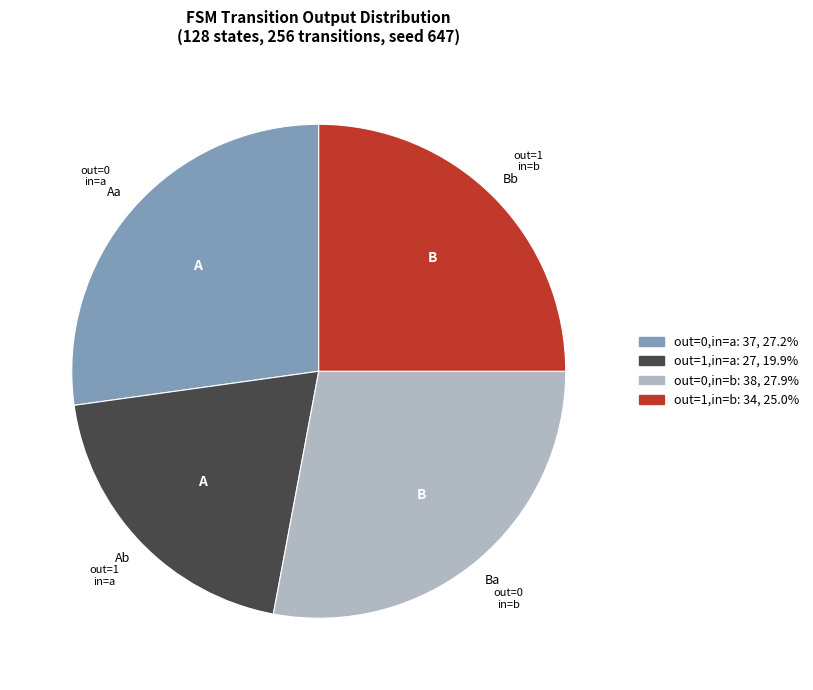

Is there any slice that represents more than half of the pie?

No